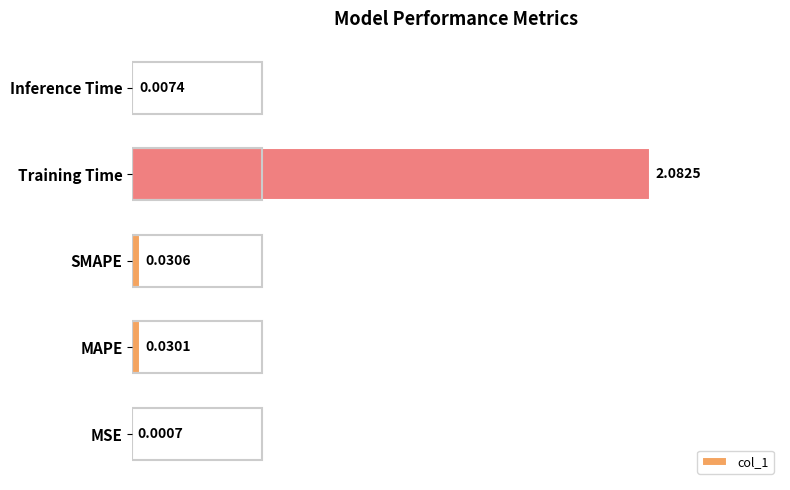

What is the average value?

0.4